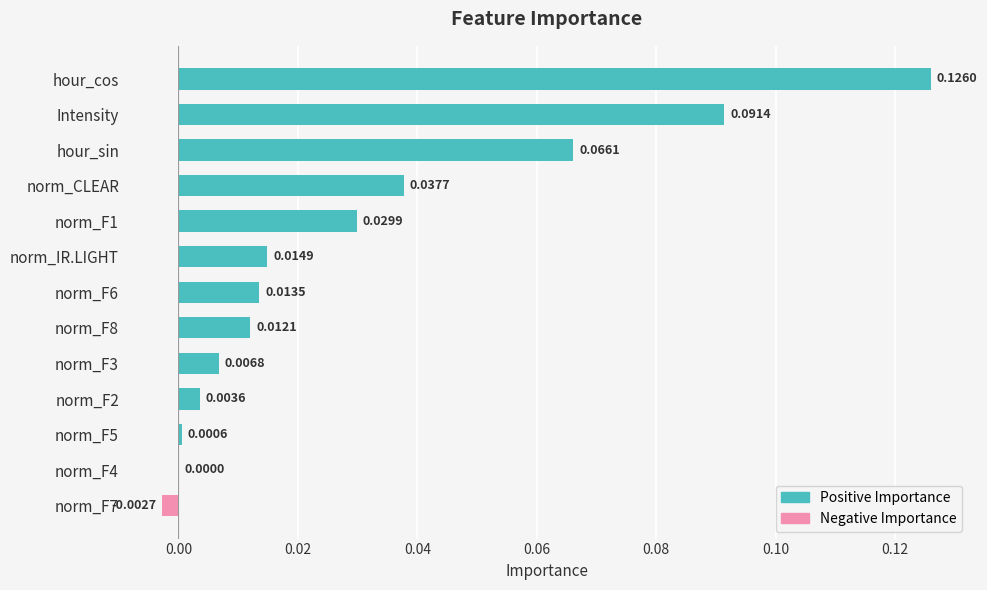

Between norm_F6 and hour_sin, which is larger?

hour_sin